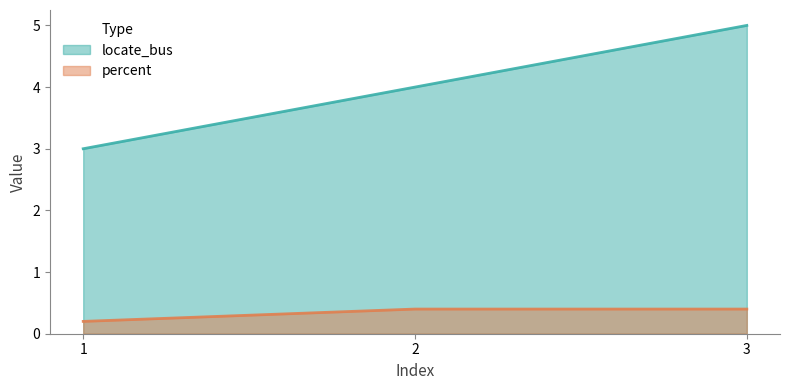

What is the value of the percent point at the 1st from the left?

0.2